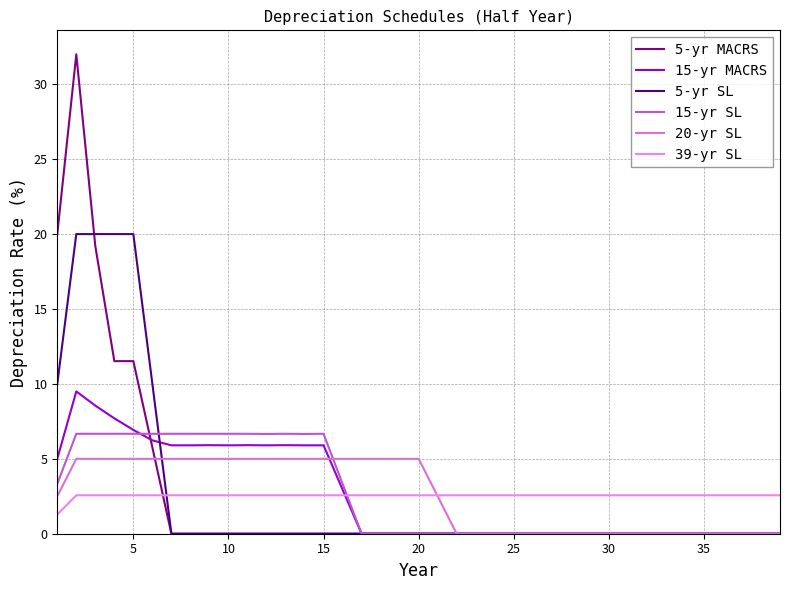

Does the chart display data point markers on the line(s)?

No